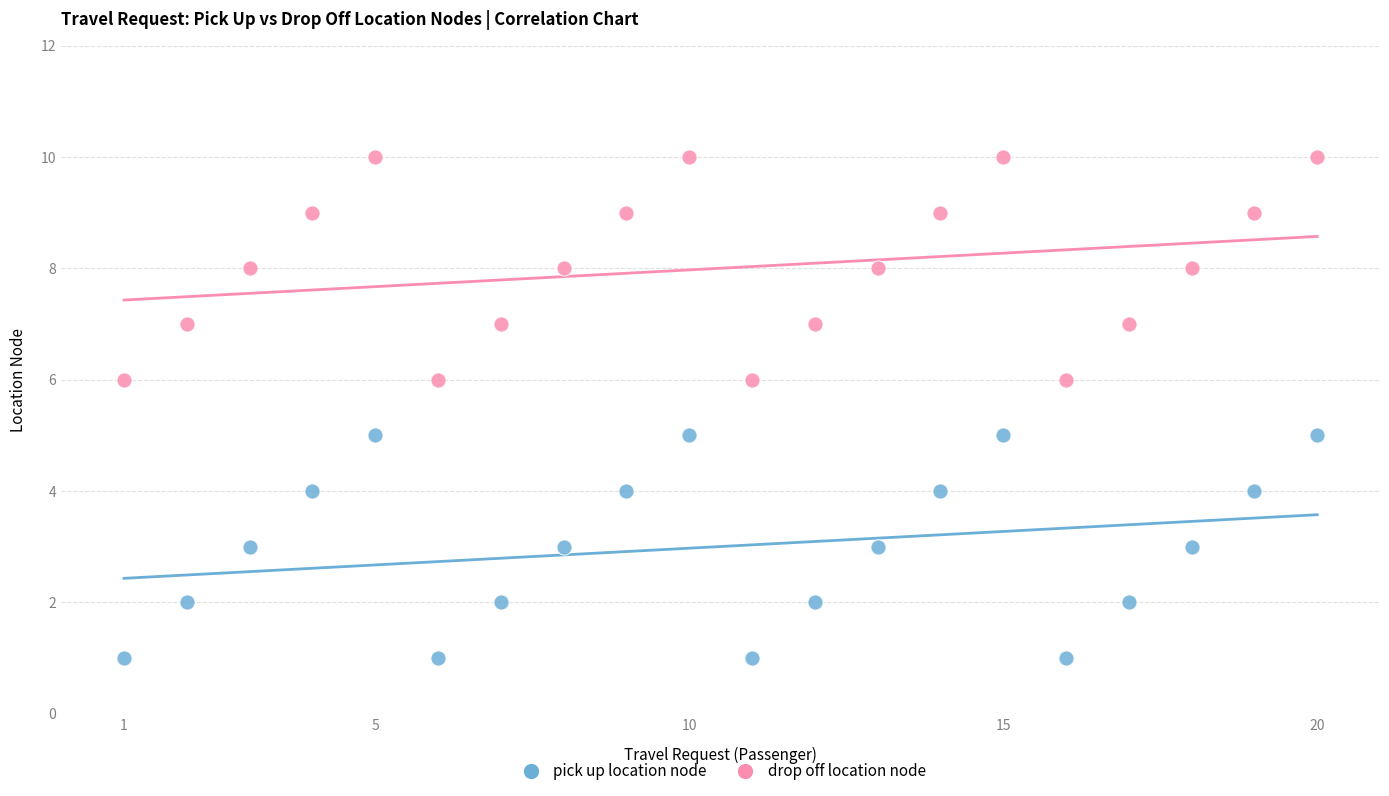

Across all data points, what is the range of Y values (max minus min)?

9